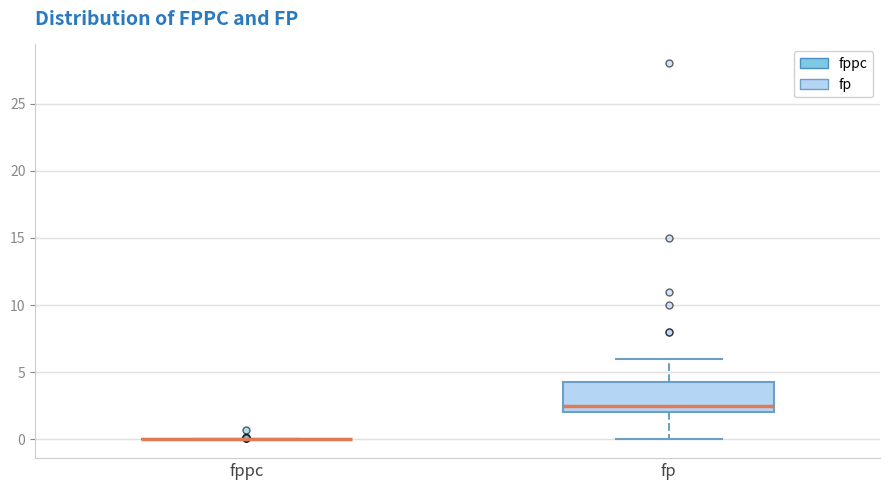

Reading left to right, transcribe this box plot: for each box, give where its median line is, the range the box spans, and where its two whiskers end, as read against the y-axis. The values are not printed on the chart, so give them approximately, as read against the axis.

fppc: box collapsed to a line at 0.0, whiskers 0.0 to 0.0
fp: median 2.5, box 2.0 to 4.5, whiskers 0.0 to 6.0